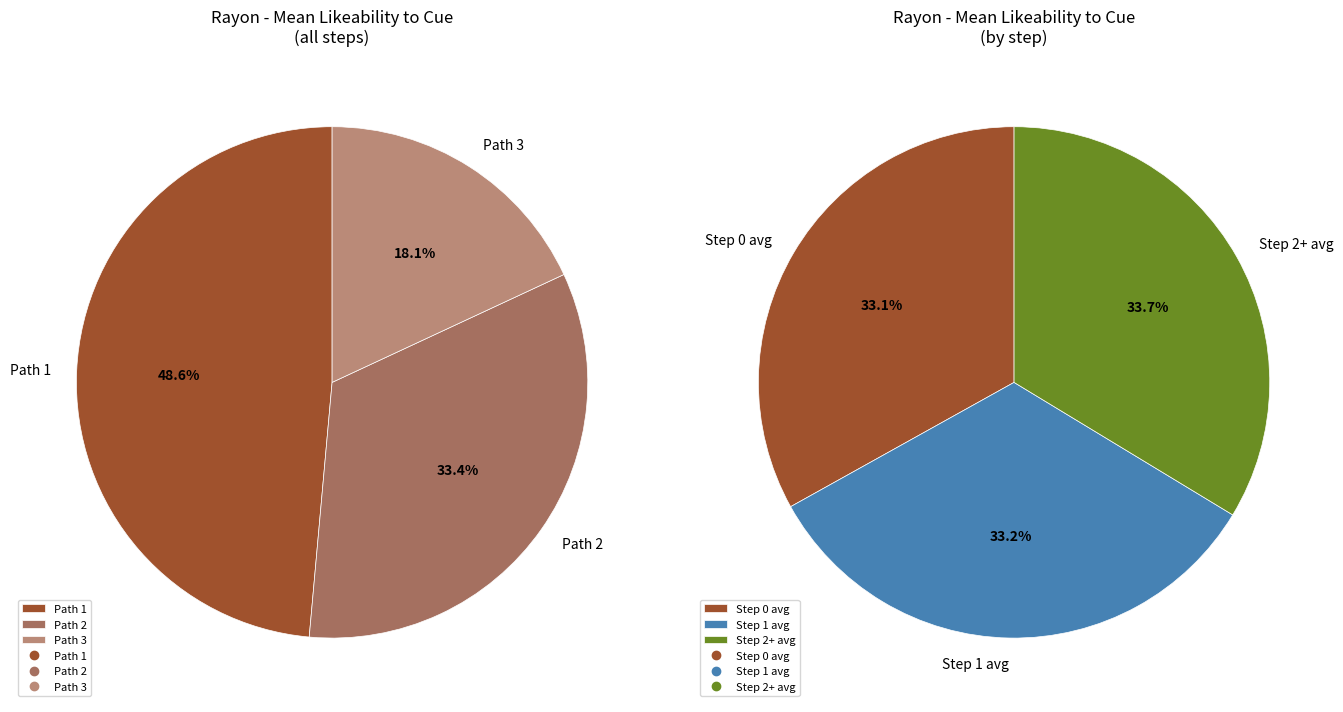

Combined, do 3 and 5 account for over 50%?

No